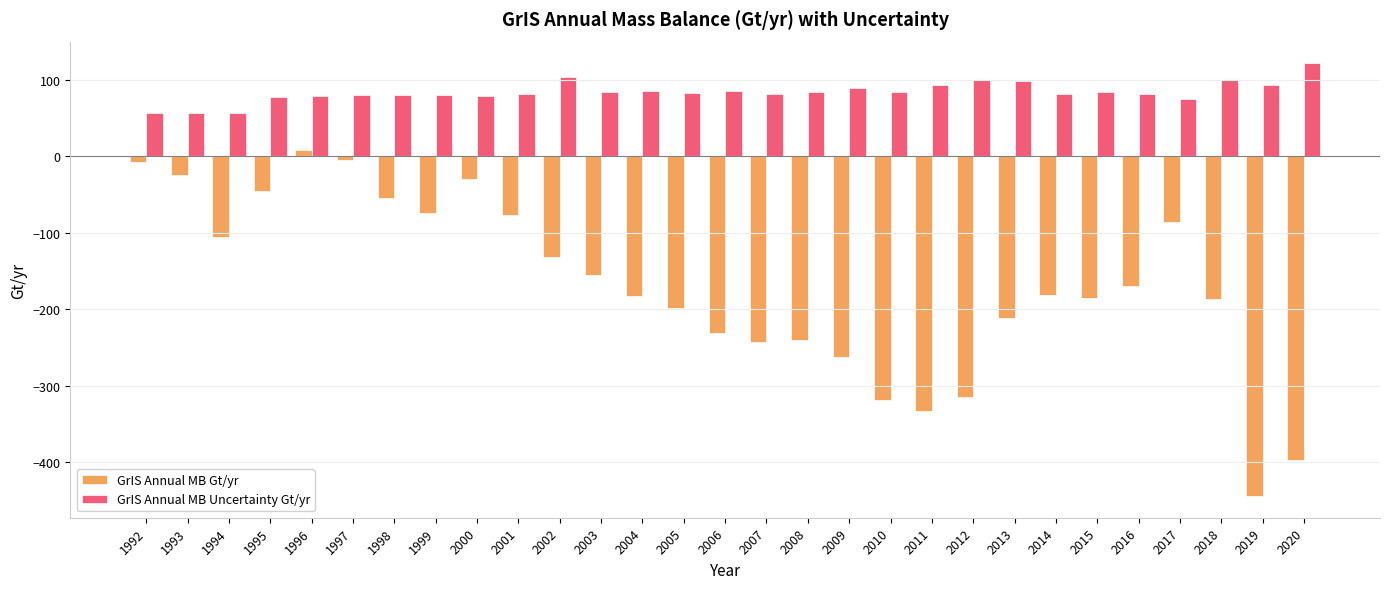

What is the value of the GrIS Annual MB Uncertainty Gt/yr bar at the 8th from the left?

79.8